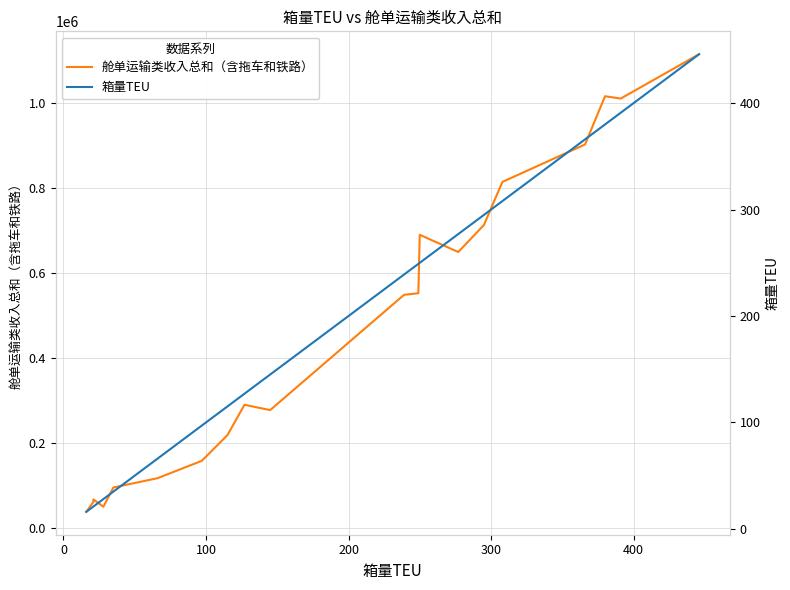

True or false: 舱单运输类收入总和（含拖车和铁路） has more than 2 interior local peaks.

True